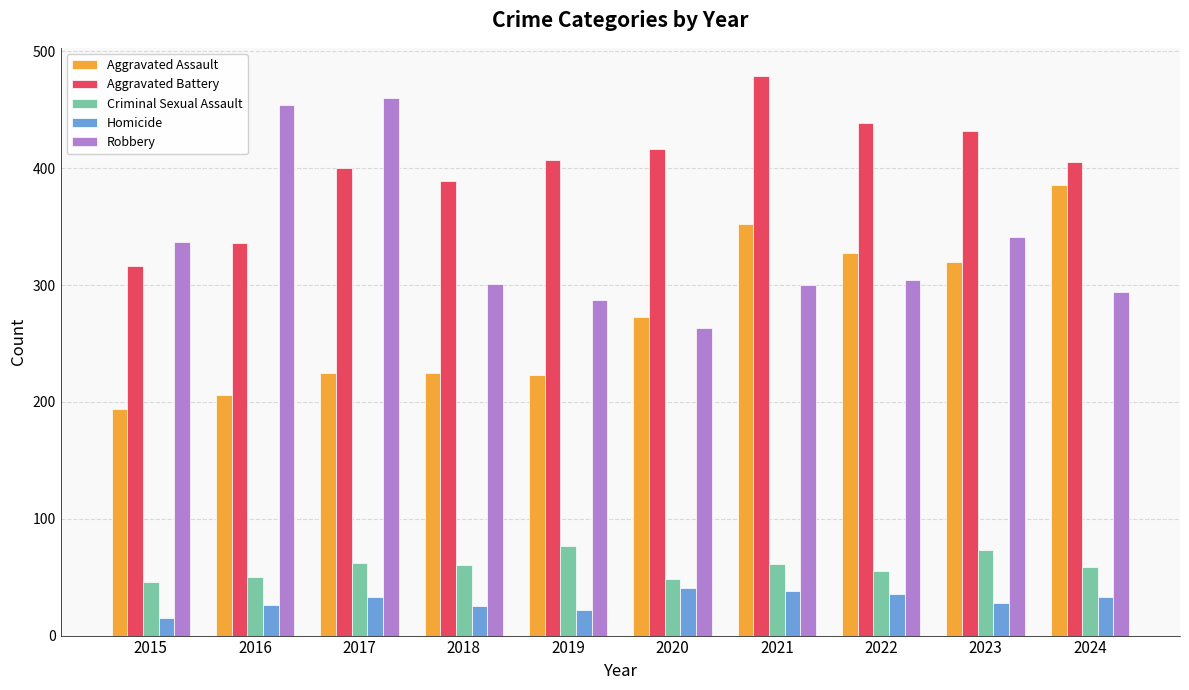

Is it true that Aggravated Battery equals 405 at 2024?

True